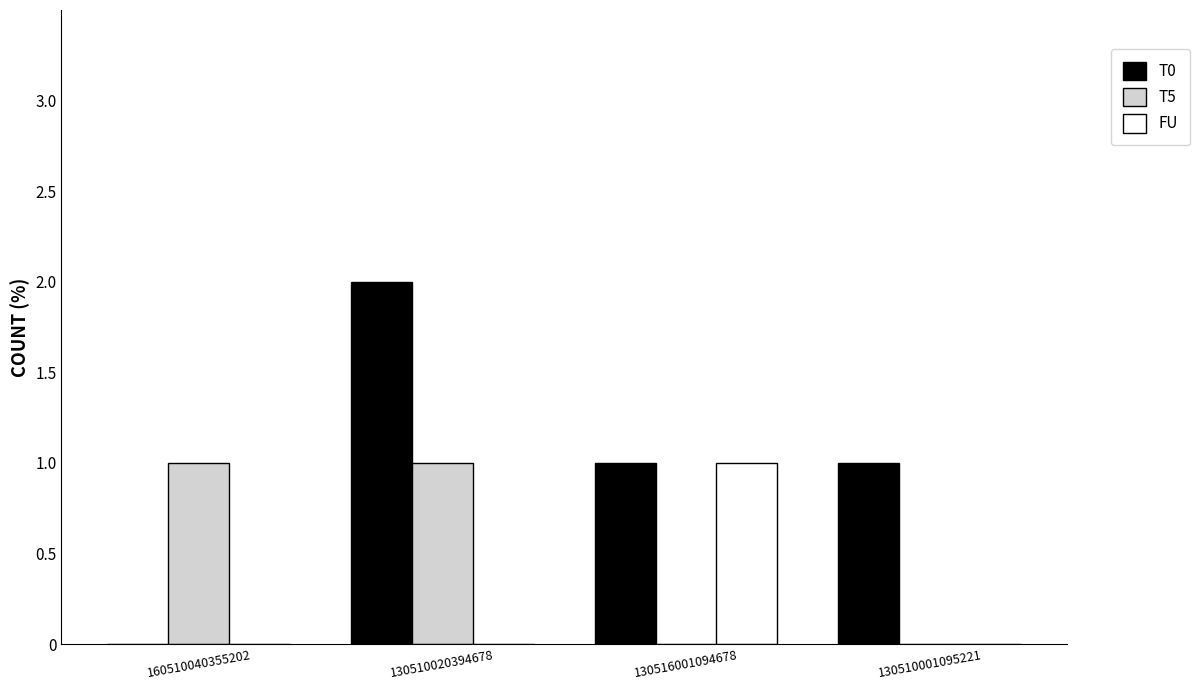

Reading right to left, list all the values displayed in this chart.

T0: 1	1	2	0
T5: 0	0	1	1
FU: 0	1	0	0